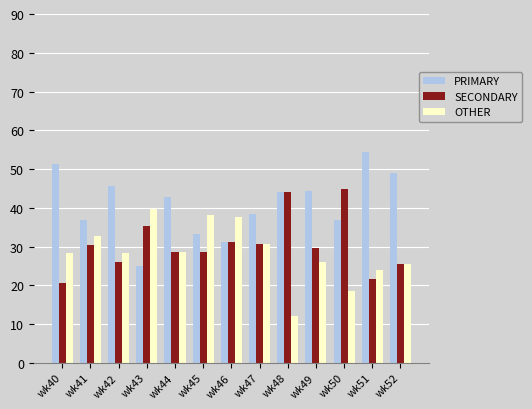

What is the smallest value displayed?

12.0